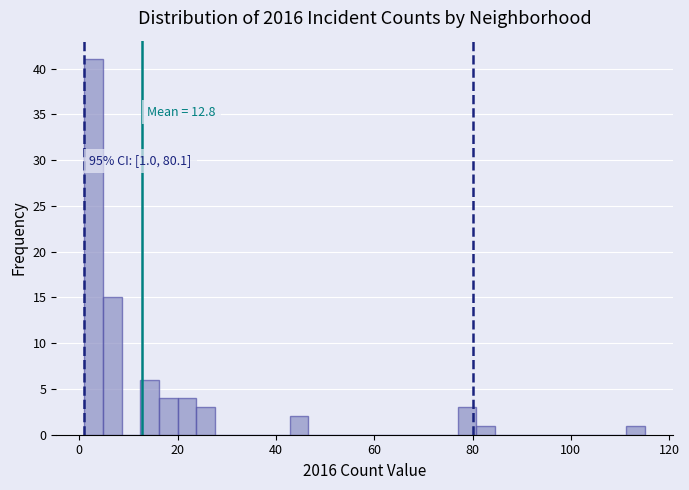

Around what value on the x-axis is the tallest bar? Give the approximate position of its centre, as read against the axis.

2